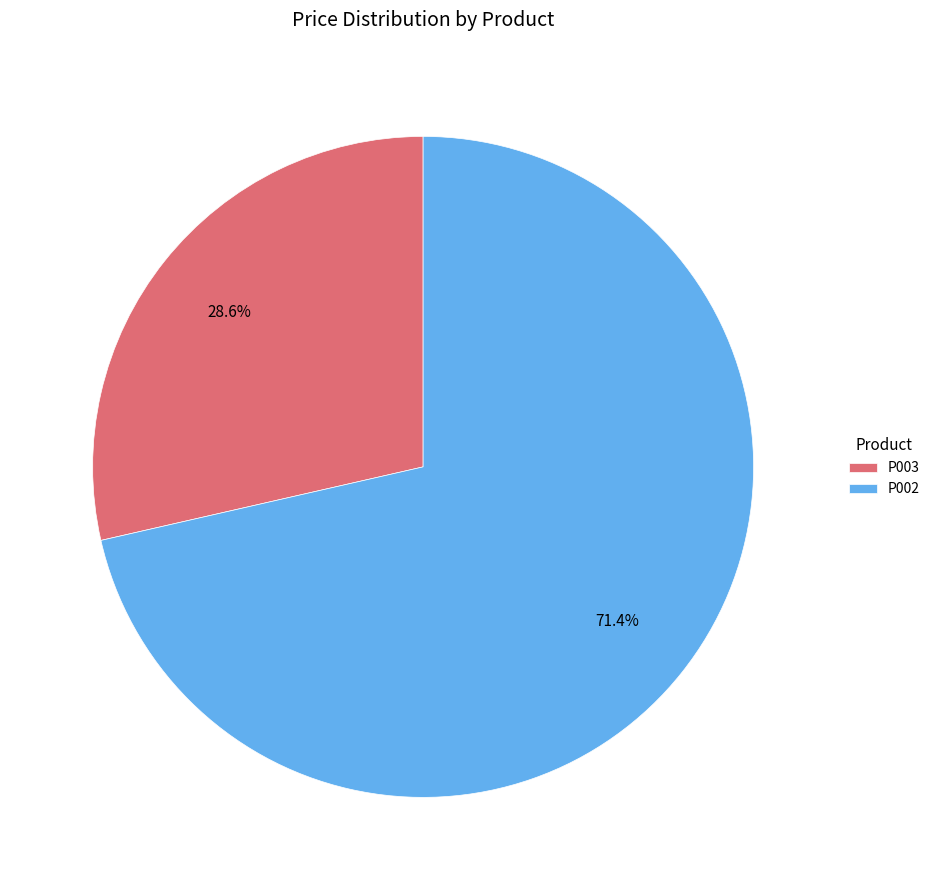

What is the majority slice?

P002